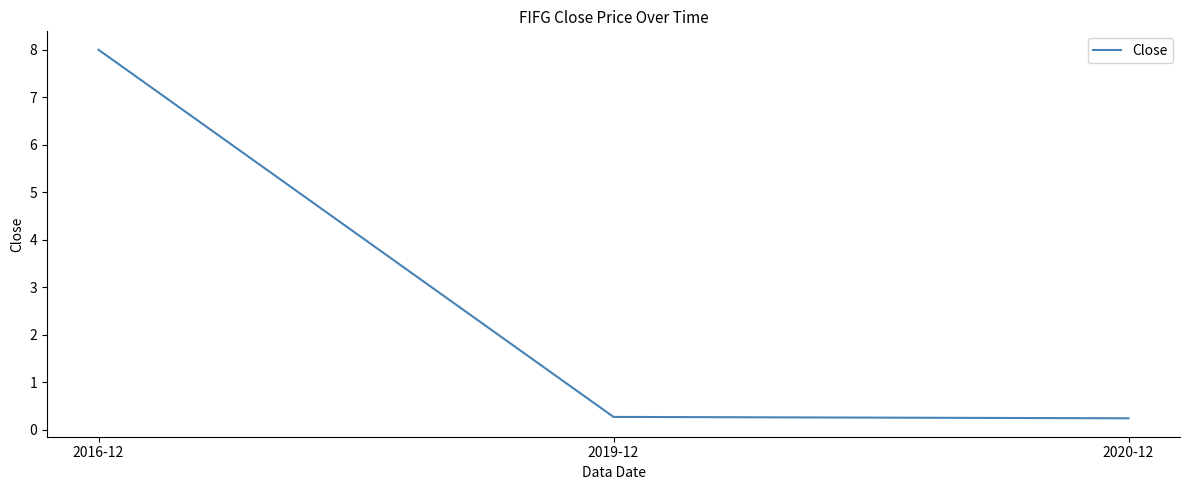

The chart shows a value of 8.0 at 2016-12. True or false?

True